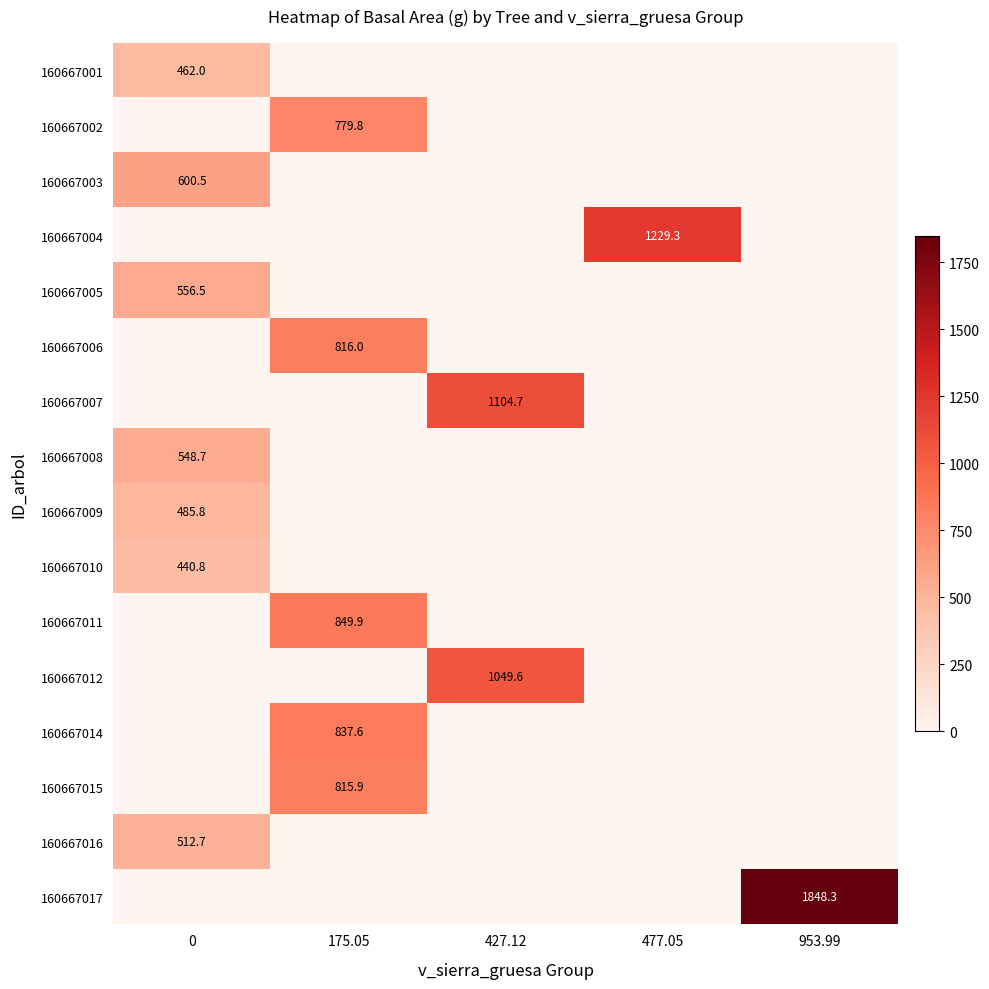

What is the maximum value shown in the chart?

1848.3